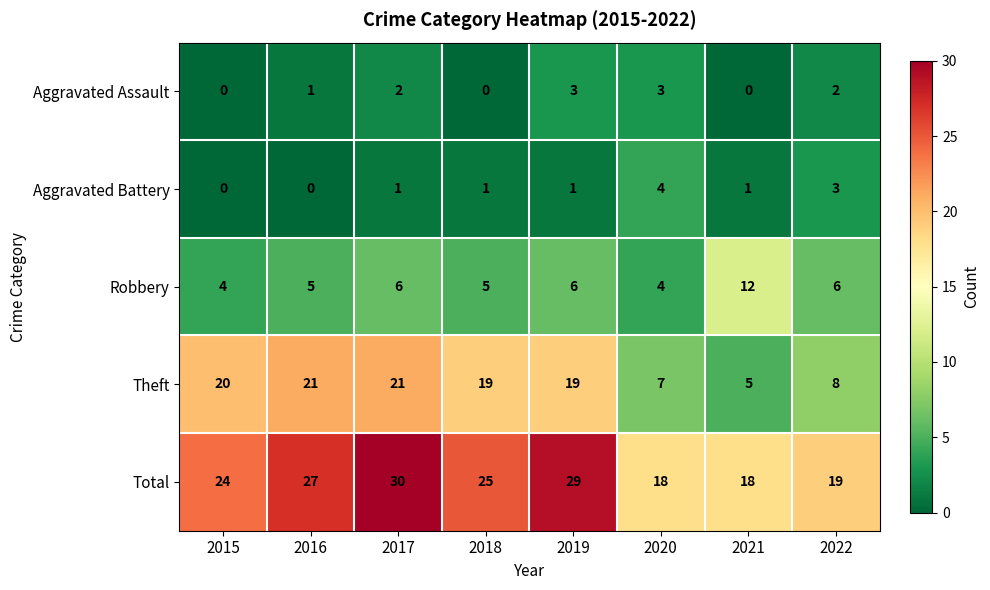

Which series changed the most between 2015 and 2021?

Theft